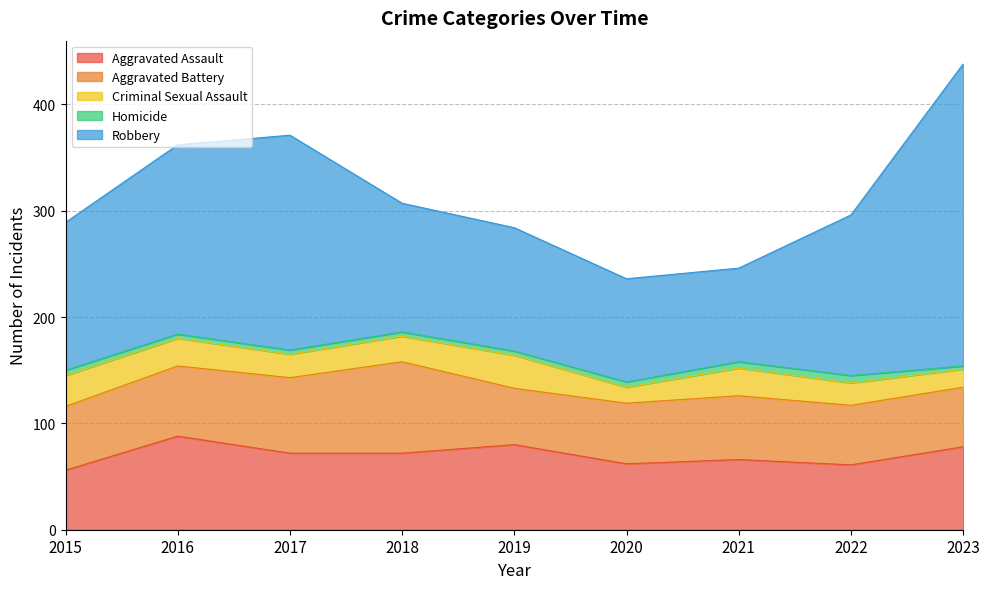

The Aggravated Battery series shows 113 at 2018. True or false?

False